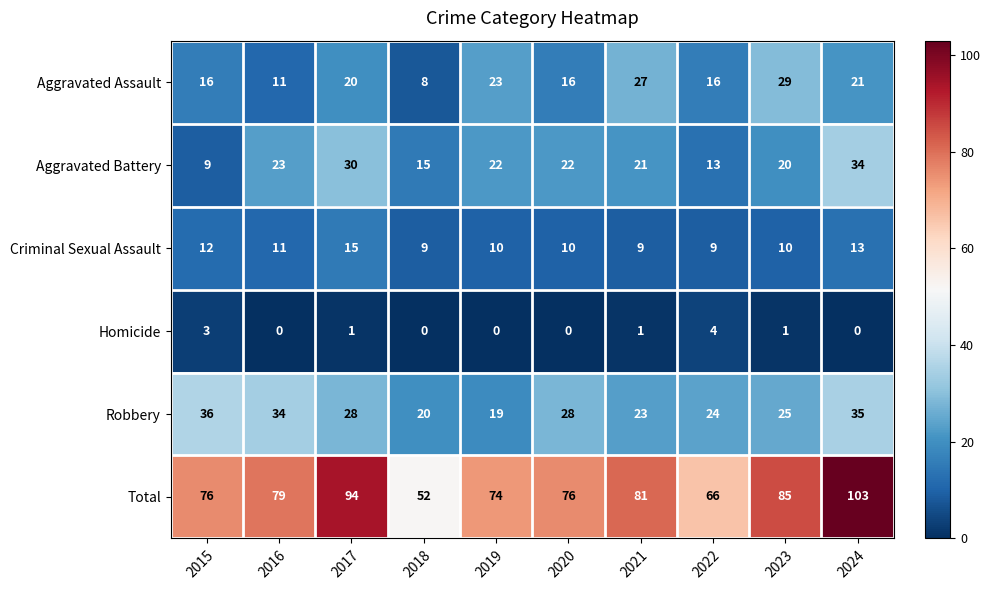

Rank the series at 2019 from lowest to highest value.

Homicide, Criminal Sexual Assault, Robbery, Aggravated Battery, Aggravated Assault, Total